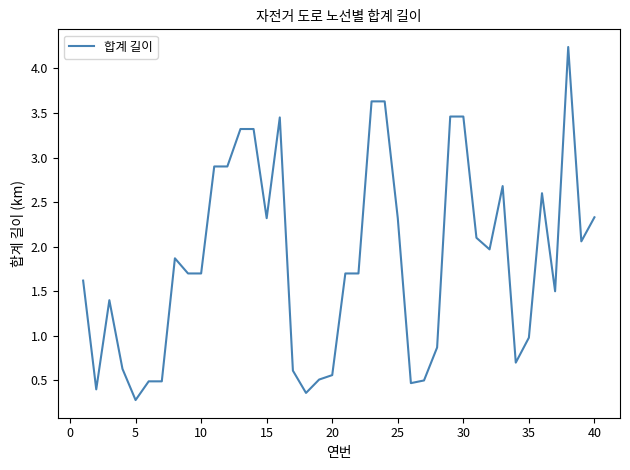

What is the smallest value displayed?

0.3